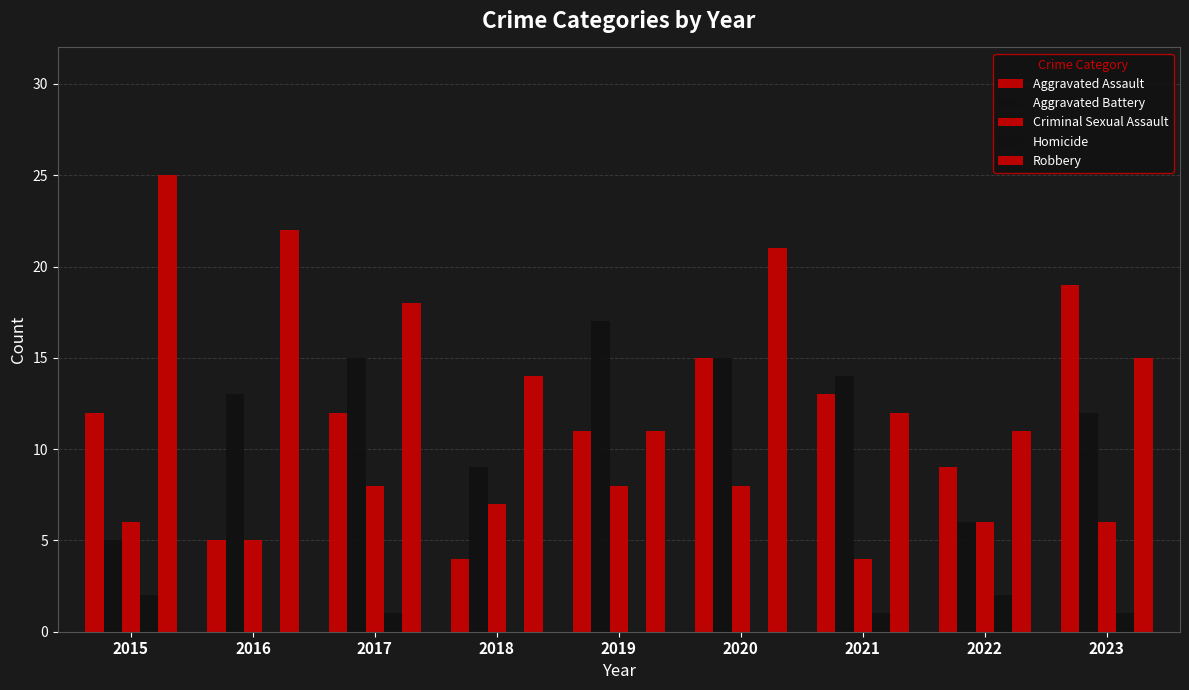

At which label does Aggravated Battery first exceed 13?

2017